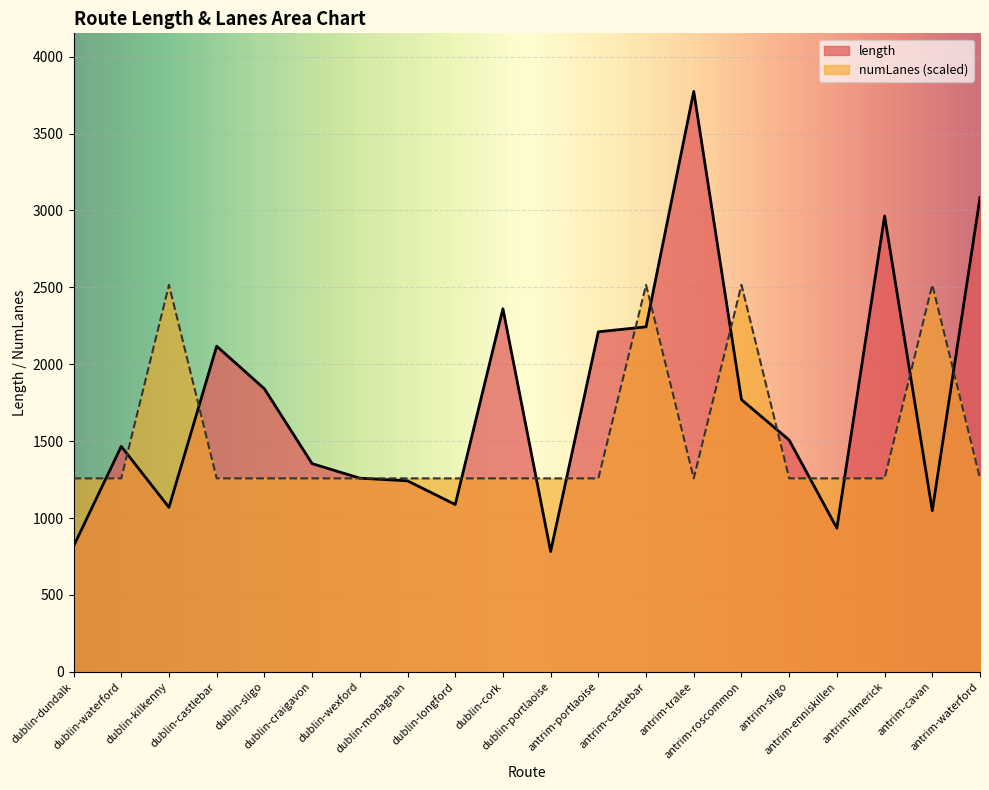

How many values in the length series exceed 1507?

10